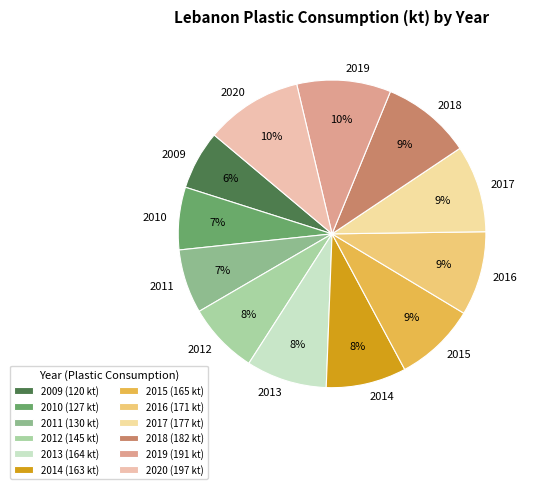

To the nearest percent, what is the difference between the largest and smallest slice percentages?

4%